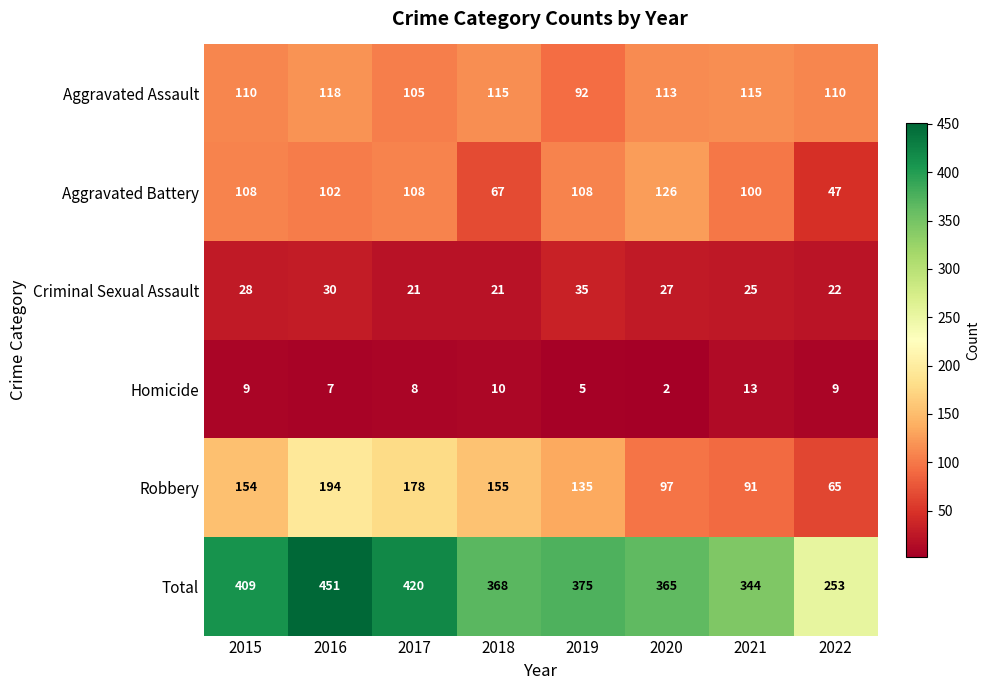

At which label does Criminal Sexual Assault reach its peak?

2019